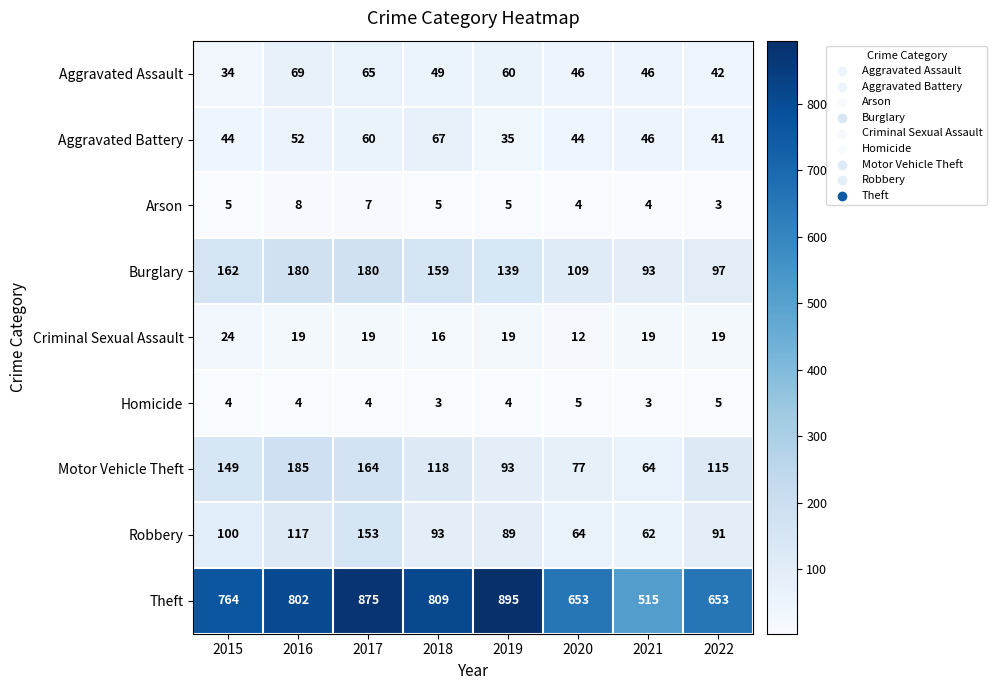

What is the greatest value displayed?

895